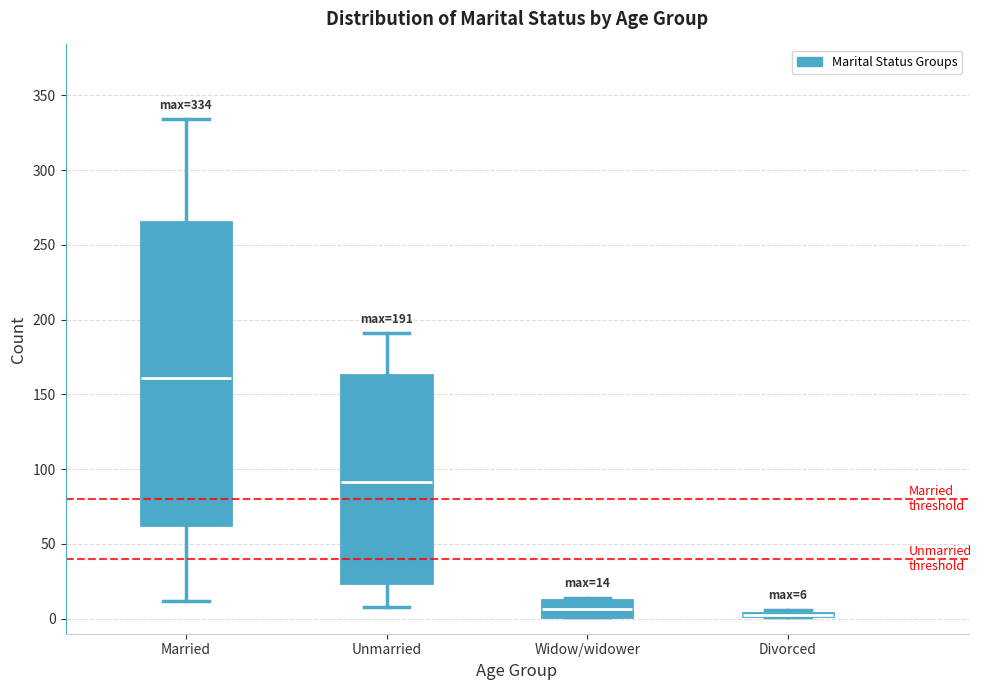

Comparing the boxes themselves (not the whiskers), which one is the tallest?

Married